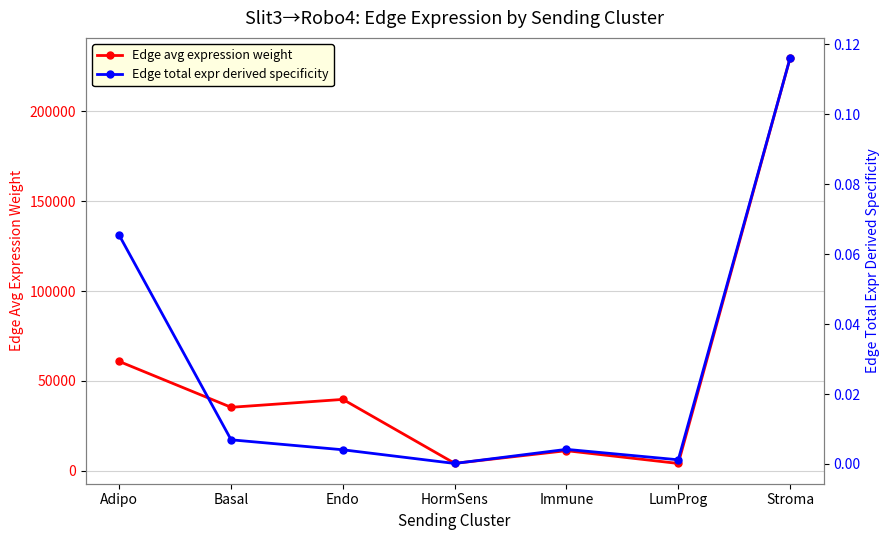

What is the value of the Edge avg expression weight point at the 5th from the left?

11192.4